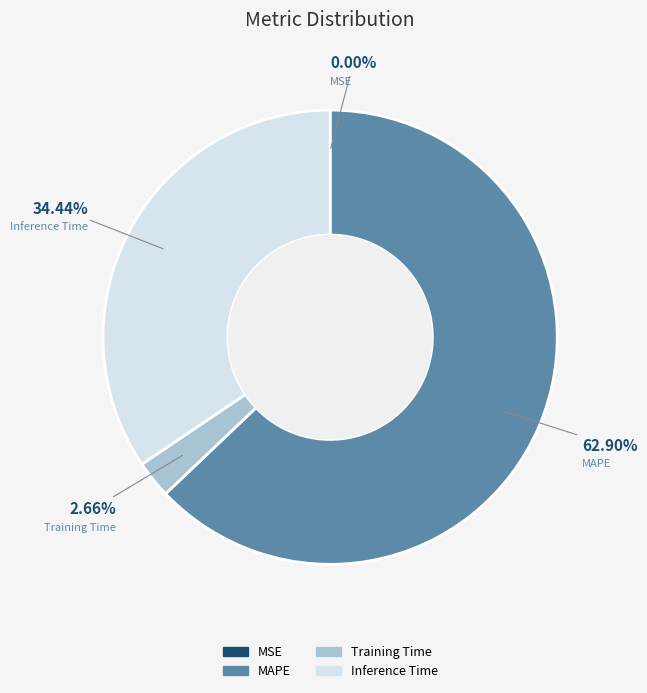

To the nearest percent, what percentage of the pie is MAPE?

63%